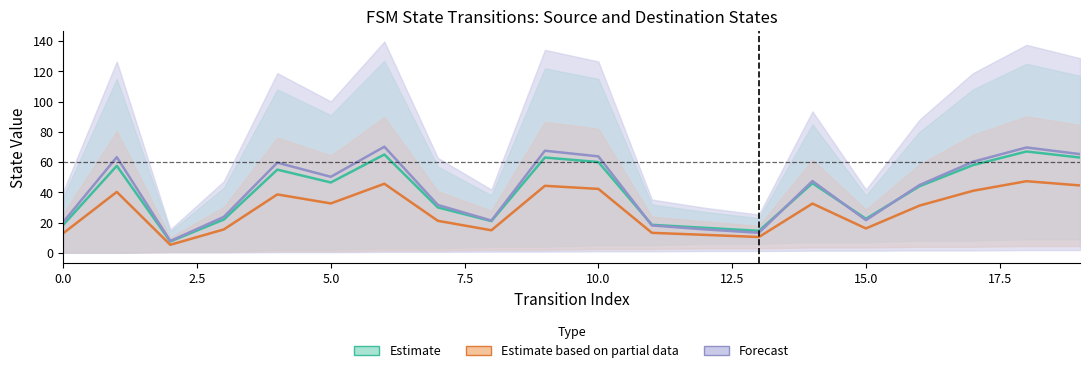

At which category does the data reach its first local valley?

2